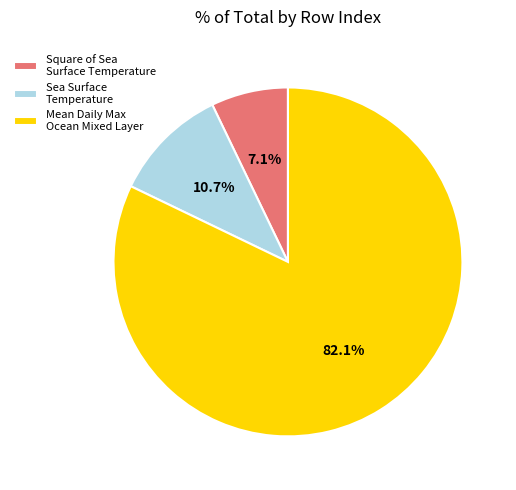

Which slice is the largest?

Mean Daily Max Ocean Mixed Layer